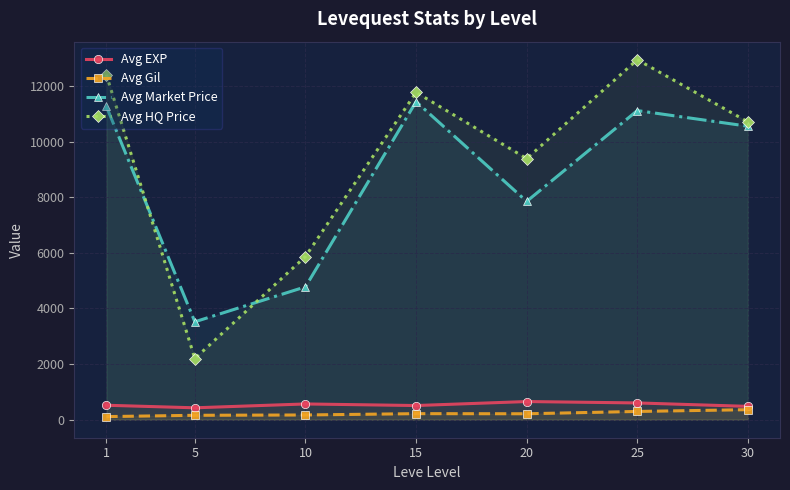

How many values in the Avg Gil series exceed 214?

4